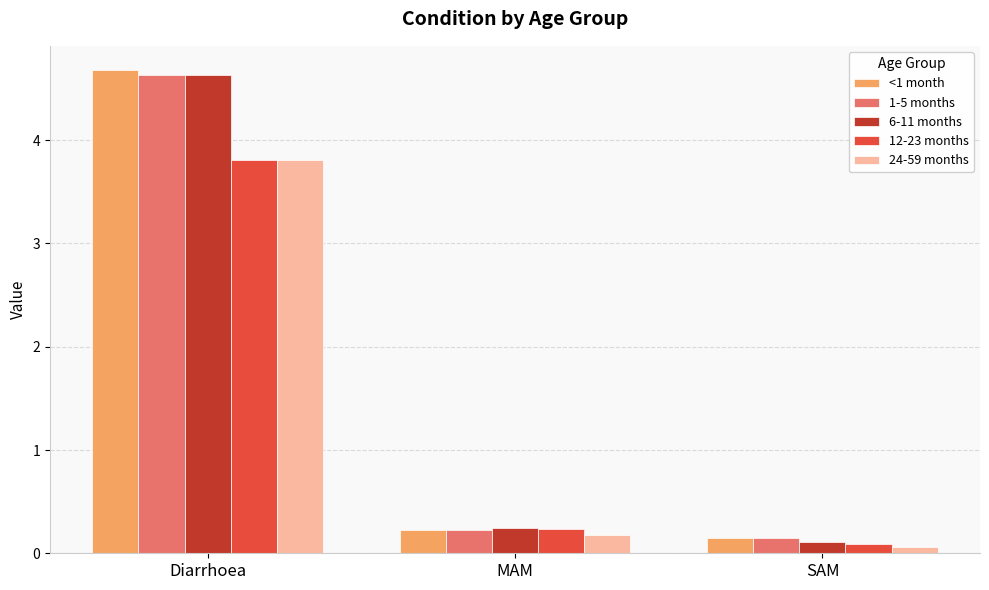

Is it true that 24-59 months equals 0.1 at SAM?

True